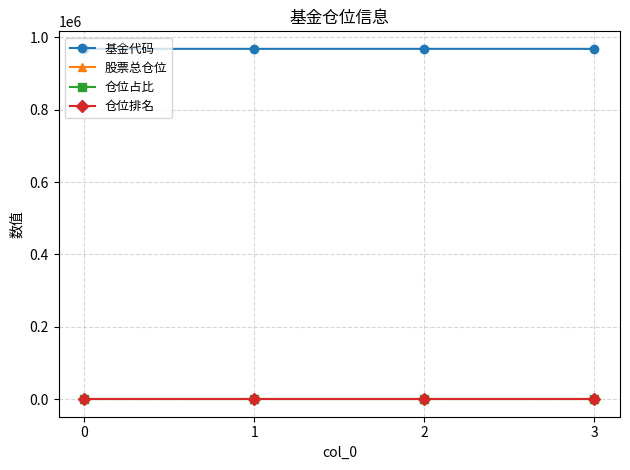

True or false: 股票总仓位 has a value of 98.9 at 2.

True